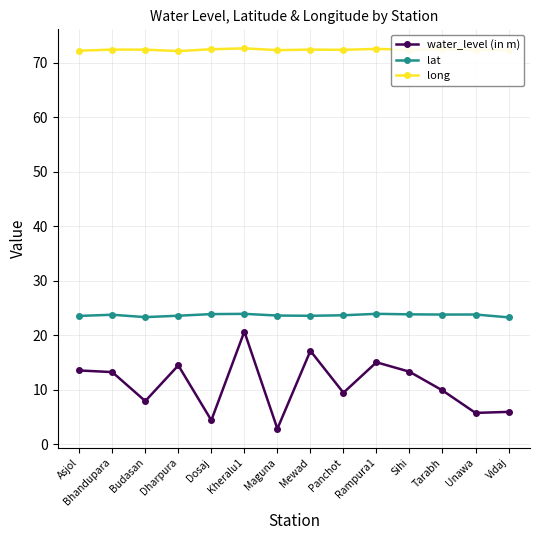

How many data points does each series have?

14